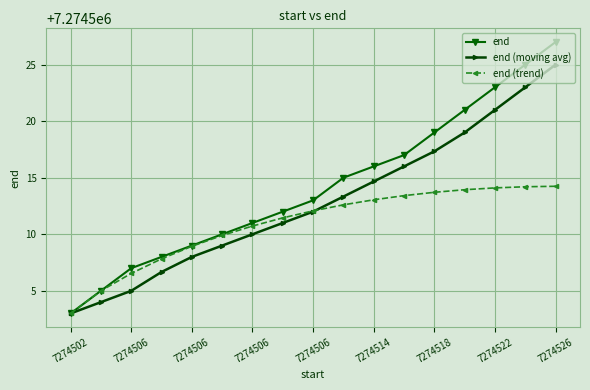

What is the value of the end (trend) point at the 14th from the left?

7274513.9